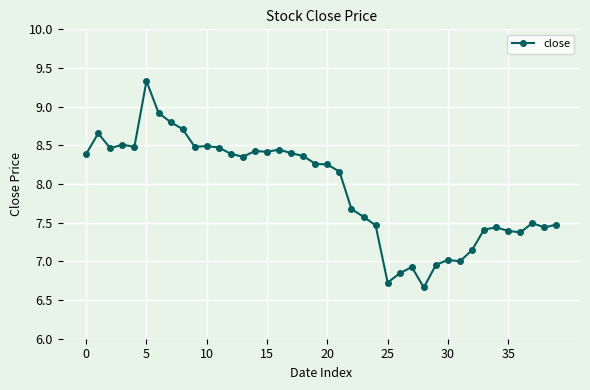

True or false: the data has more than 1 interior local peaks.

True